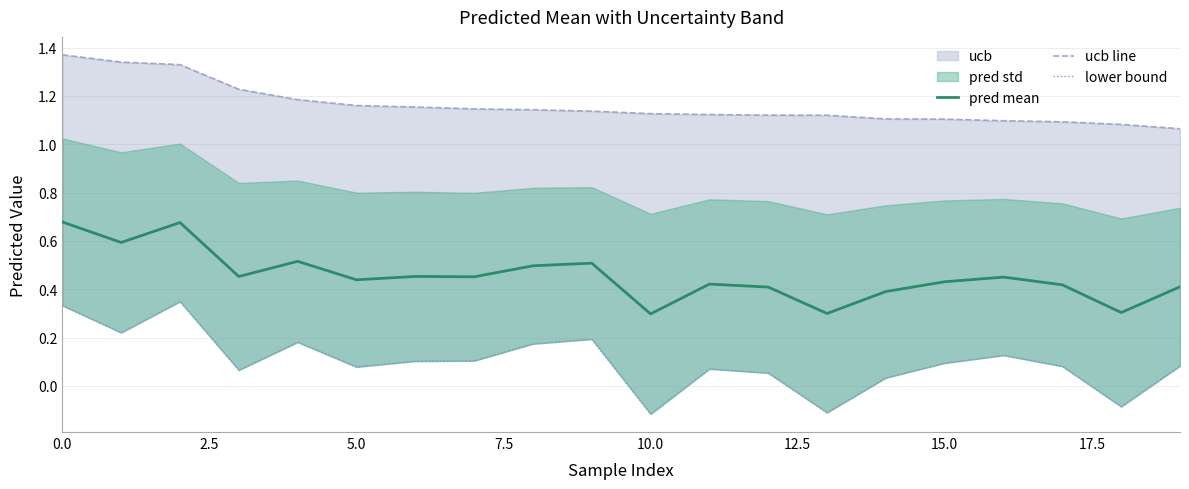

Rank the series by their average value, from highest to lowest.

ucb line, pred mean, lower bound